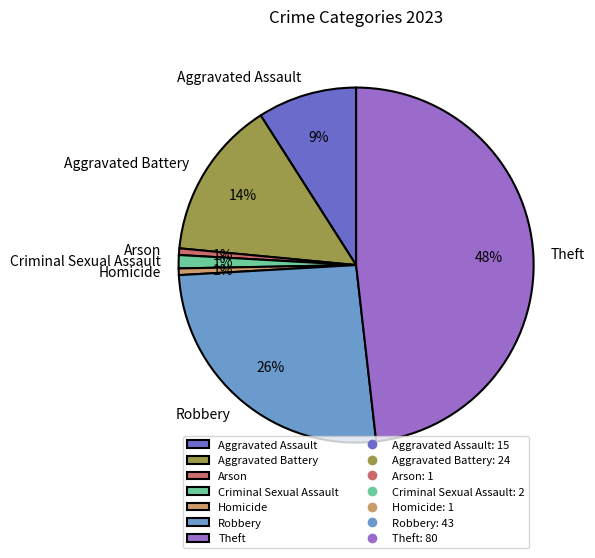

Is the sum of Aggravated Assault and Criminal Sexual Assault greater than half?

No